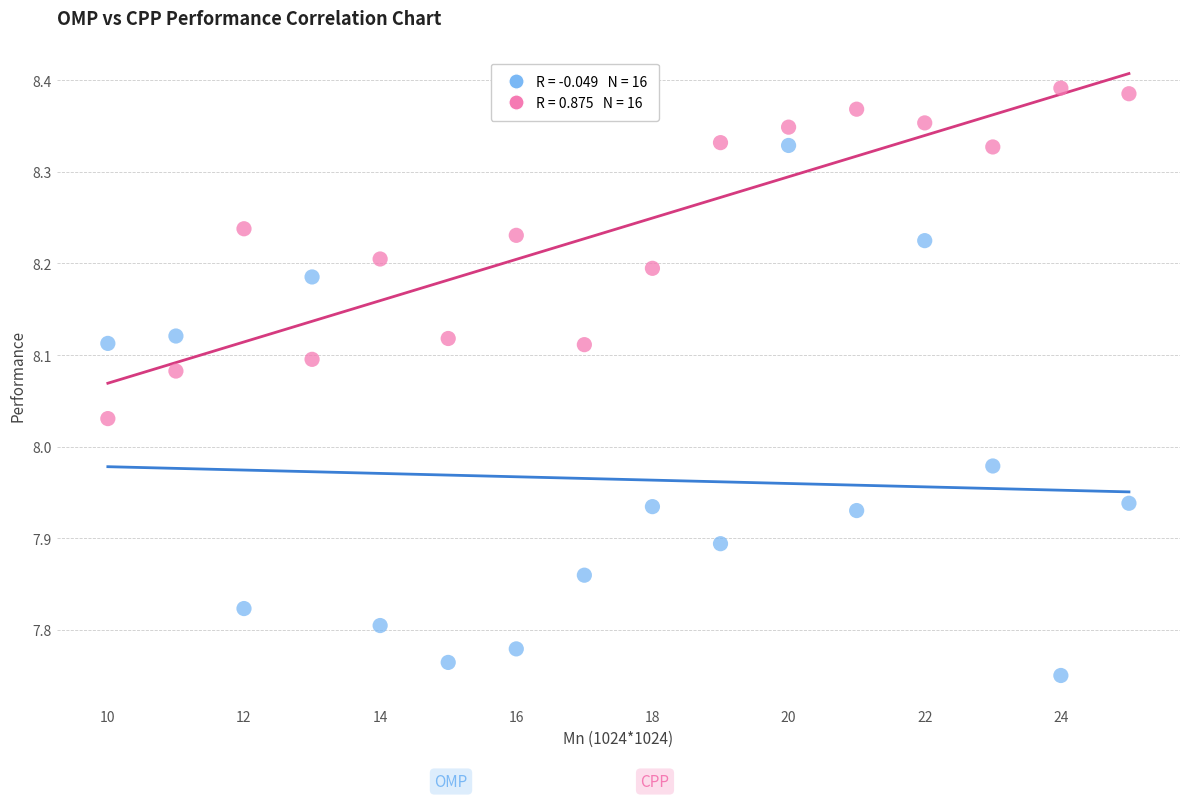

Across all data points, what is the range of X values (max minus min)?

15.0